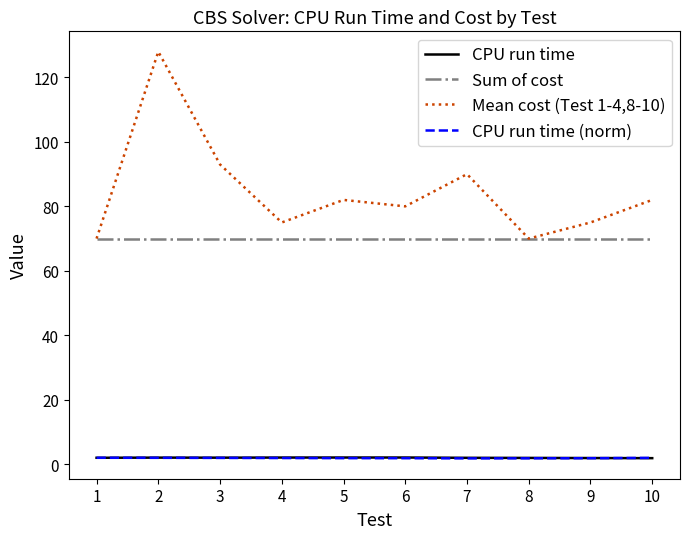

Read the CPU run time value at 1.

2.0